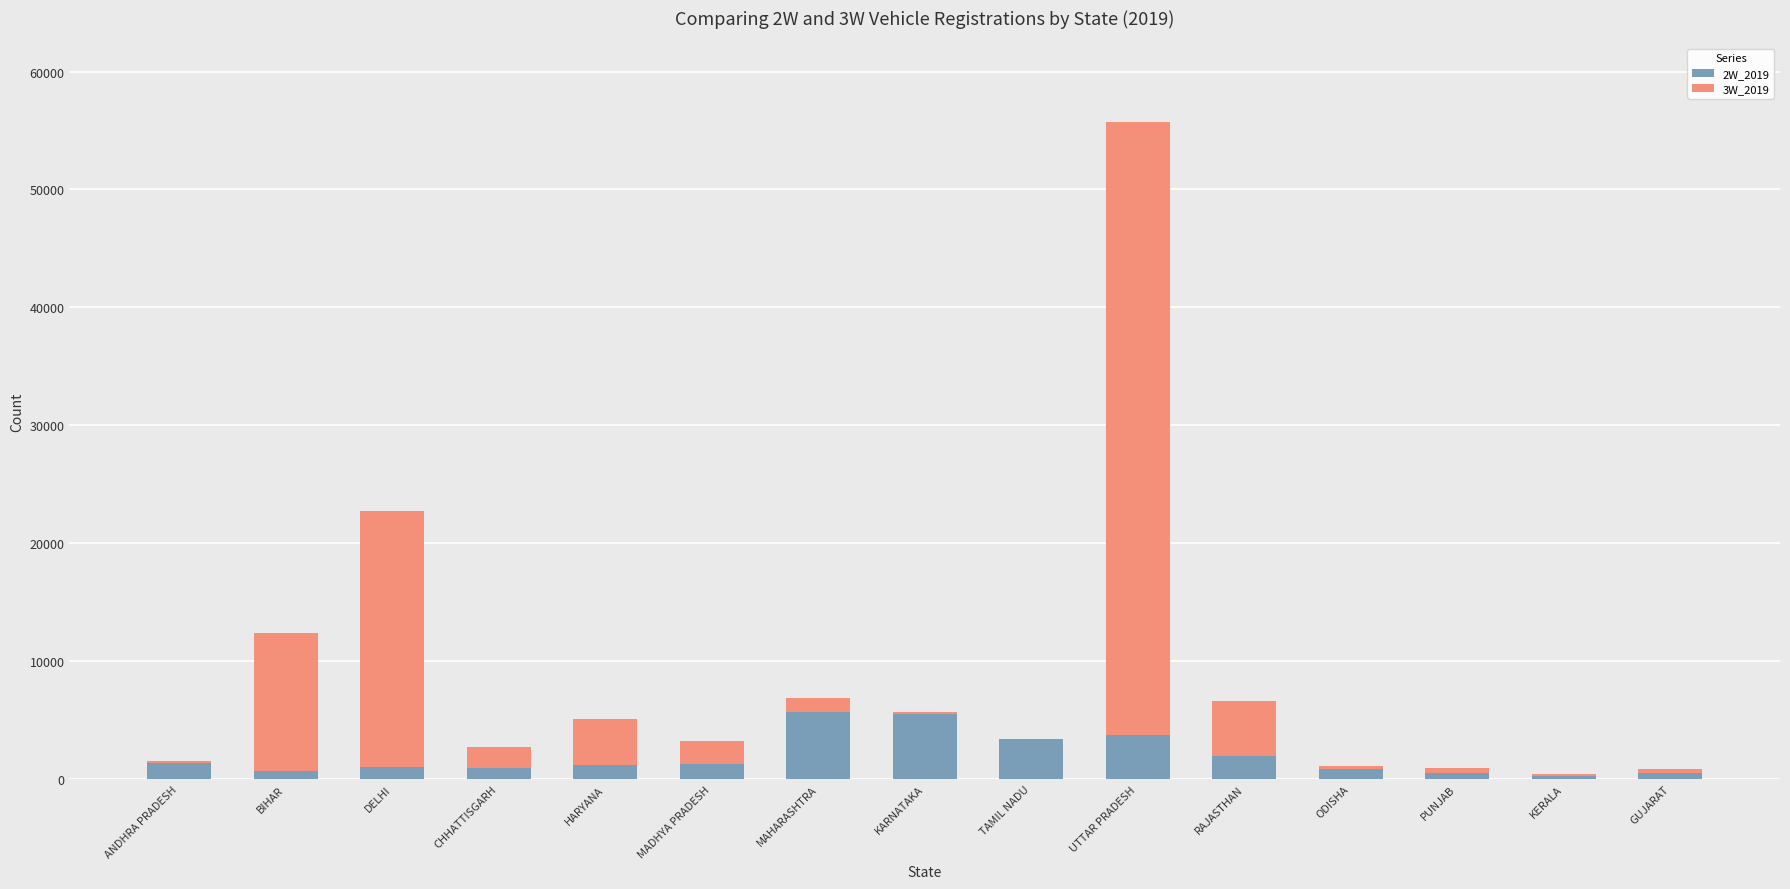

What is the label of the 11th bar from the left?

RAJASTHAN